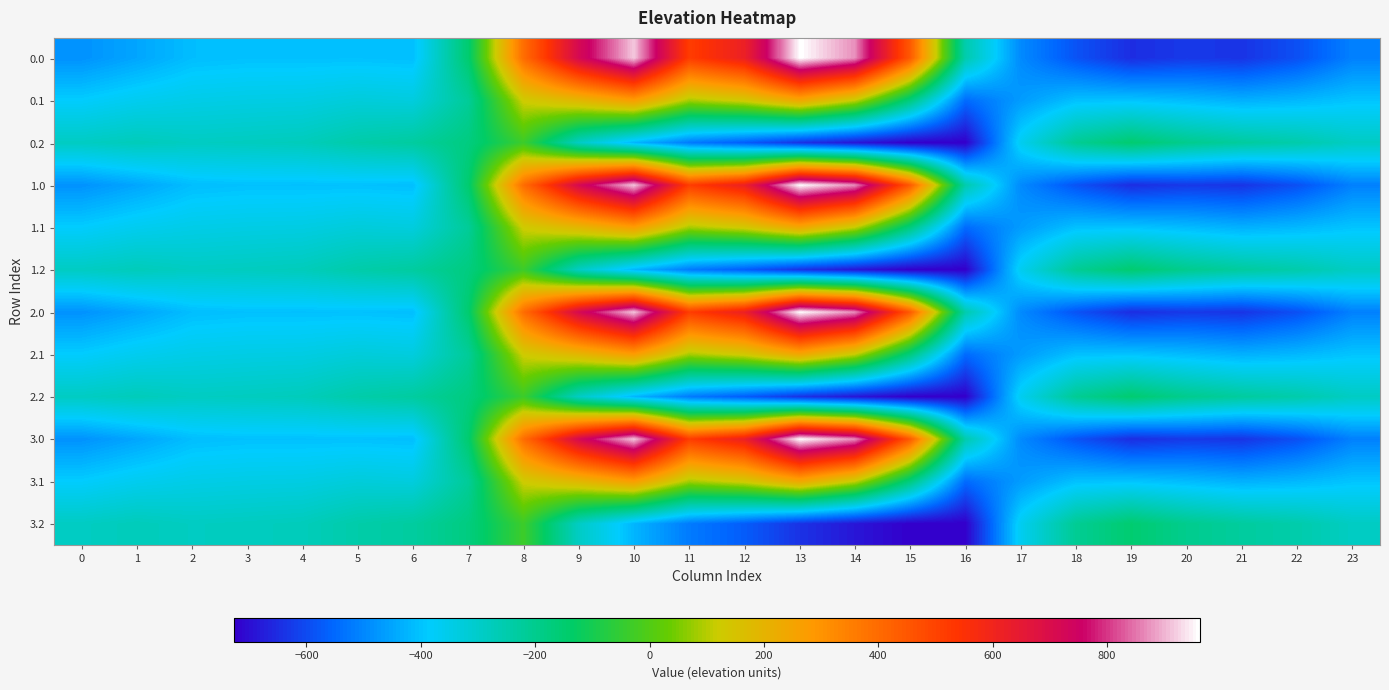

Between 22 and 14, which is larger?

14